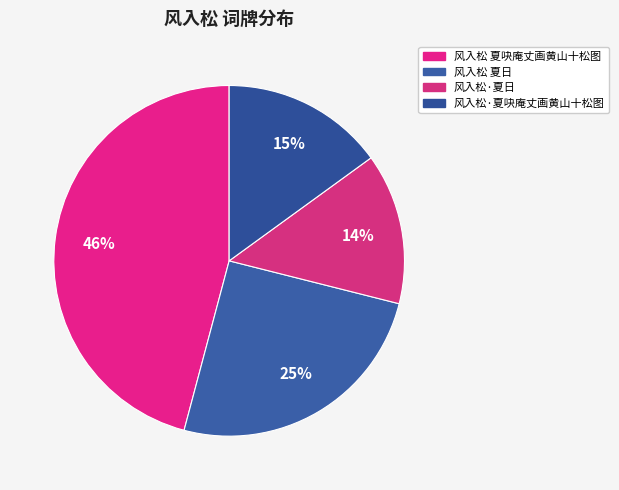

Does any single category account for the majority?

No